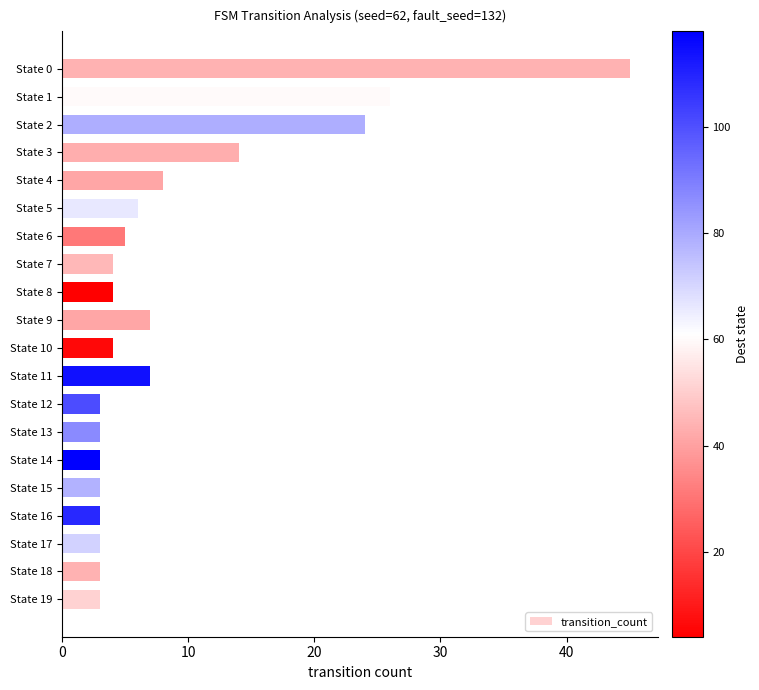

Is it true that the value at State 2 is 12?

False